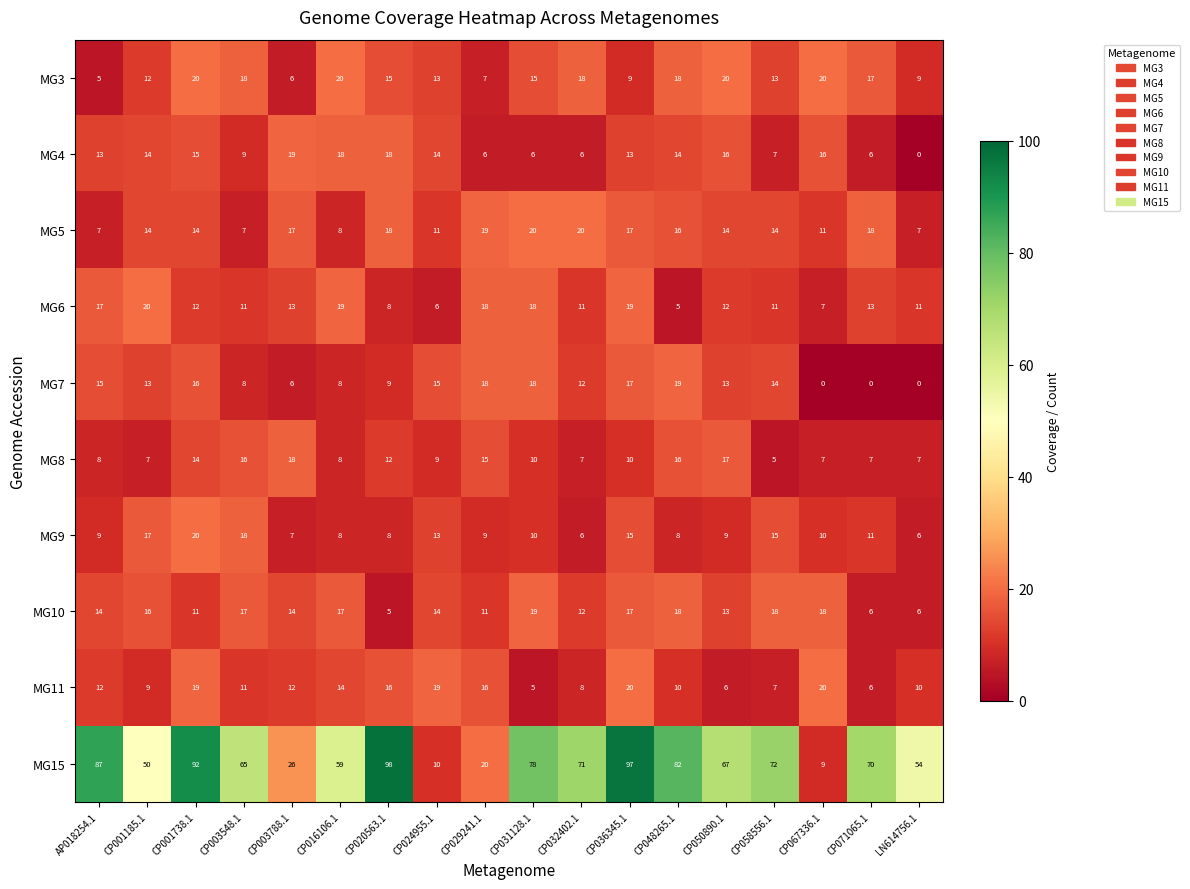

What is the difference between the maximum and second lowest values in the MG6 series?

14